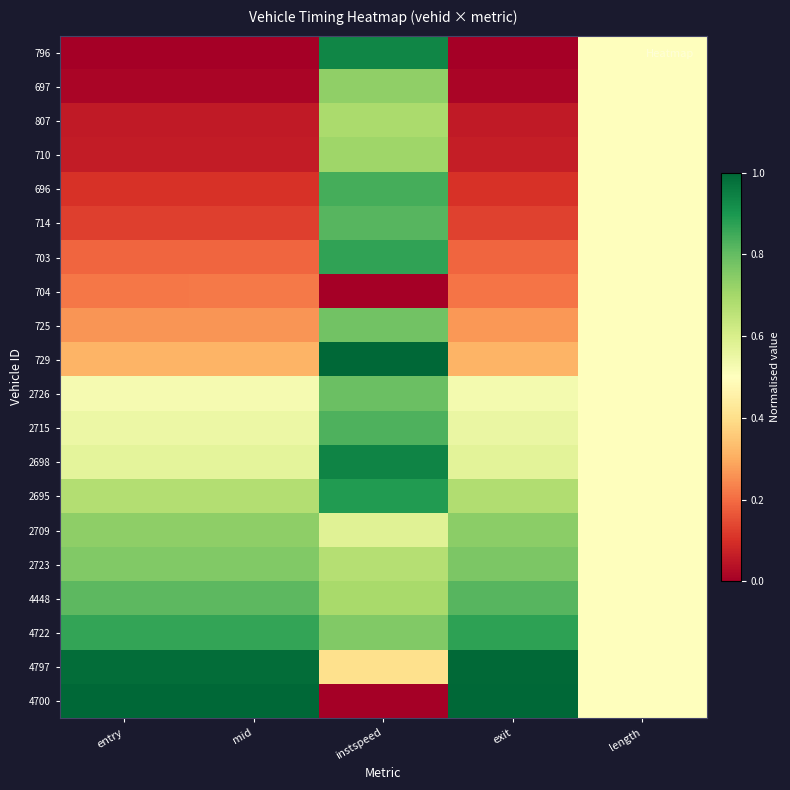

What is the total value across all series at entry?

8.8